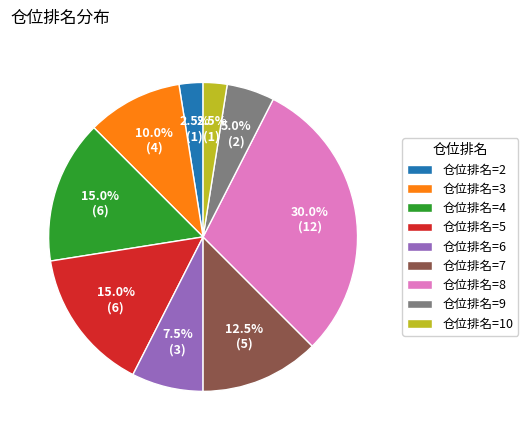

Is there a majority slice in this chart?

No